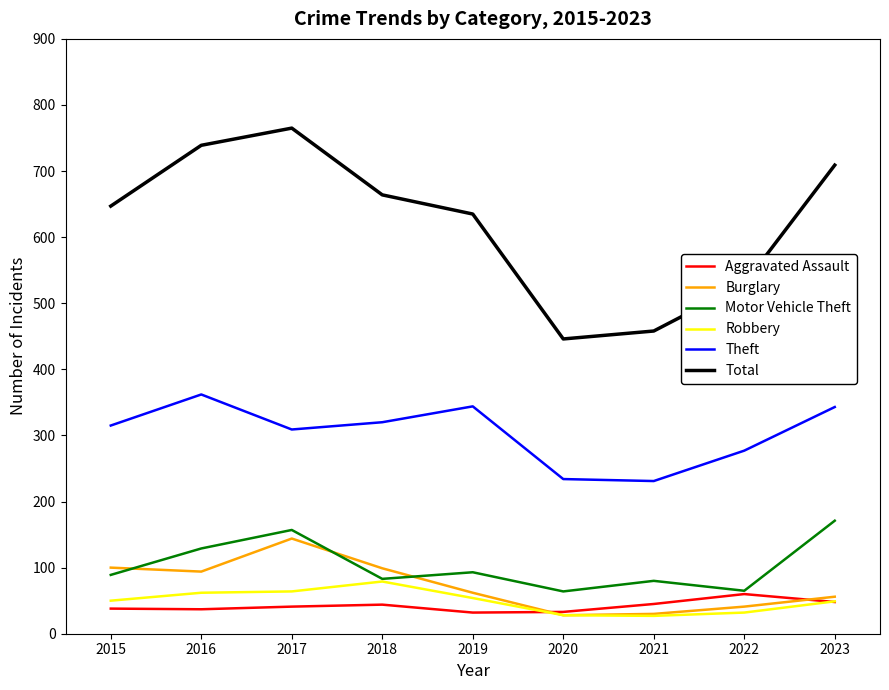

Which series changed the most between 2020 and 2022?

Total